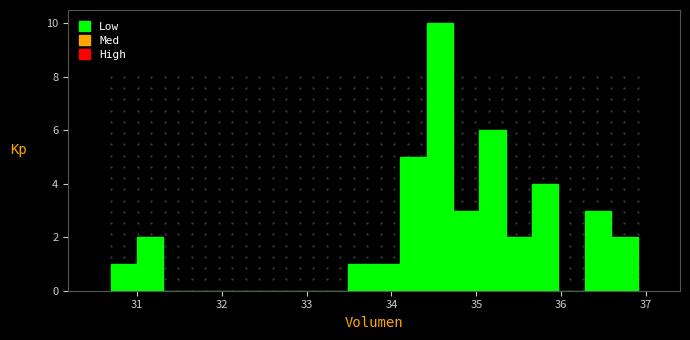

Read against the x-axis, roughly where is the centre of the tallest bar?

34.6